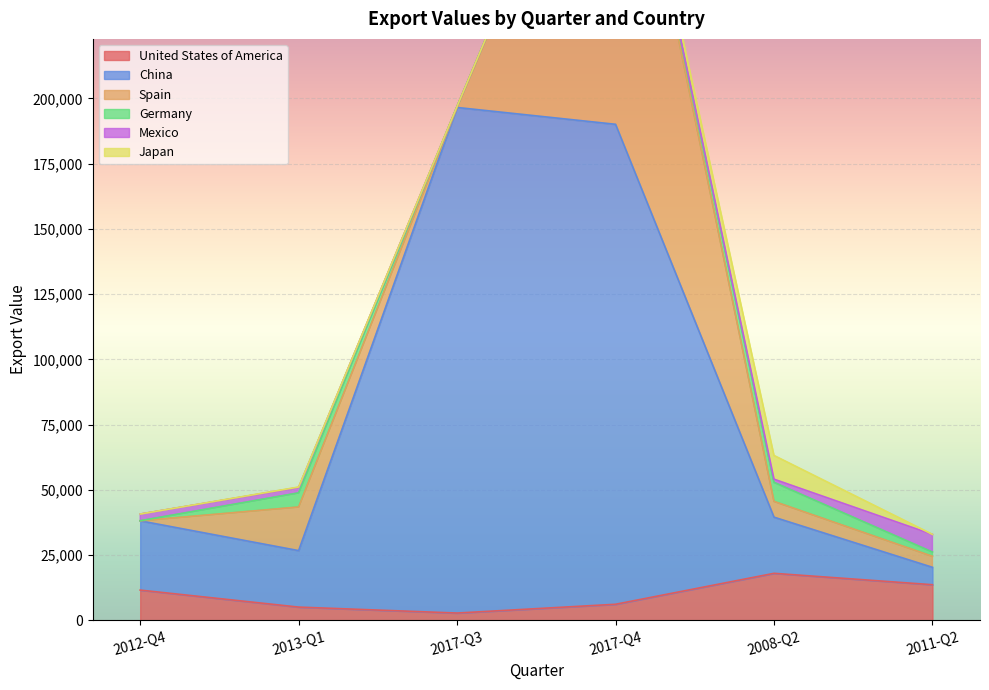

The value of Mexico at 2013-Q1 is 478. True or false?

False